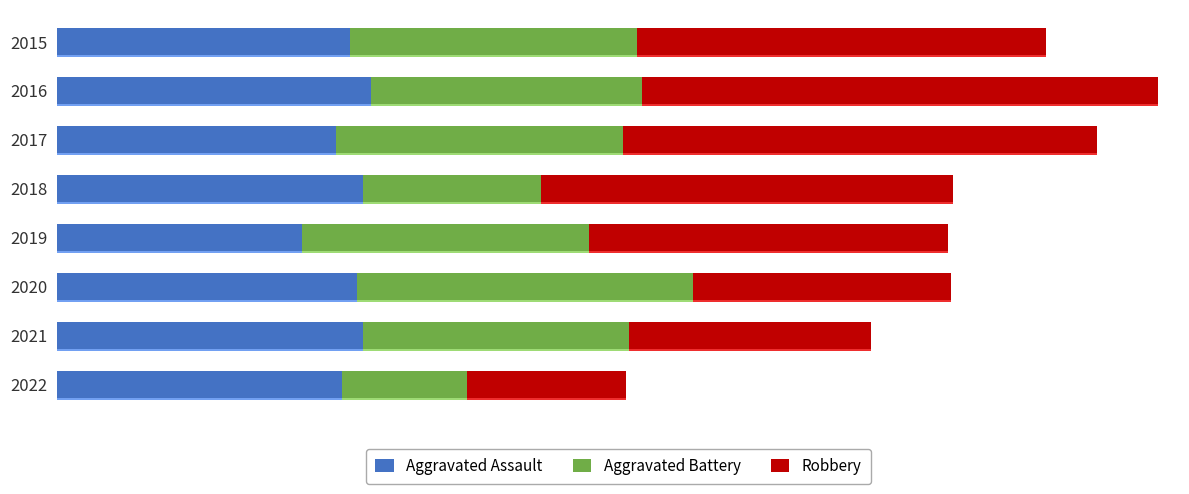

What are all the series names shown in the legend?

Aggravated Assault, Aggravated Battery, Robbery